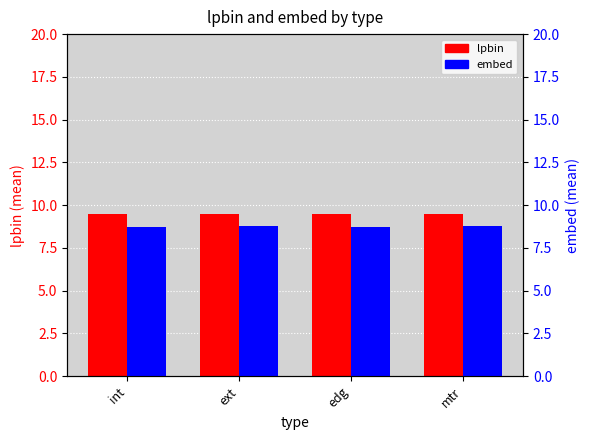

At int, list the series in order from smallest to largest.

embed, lpbin